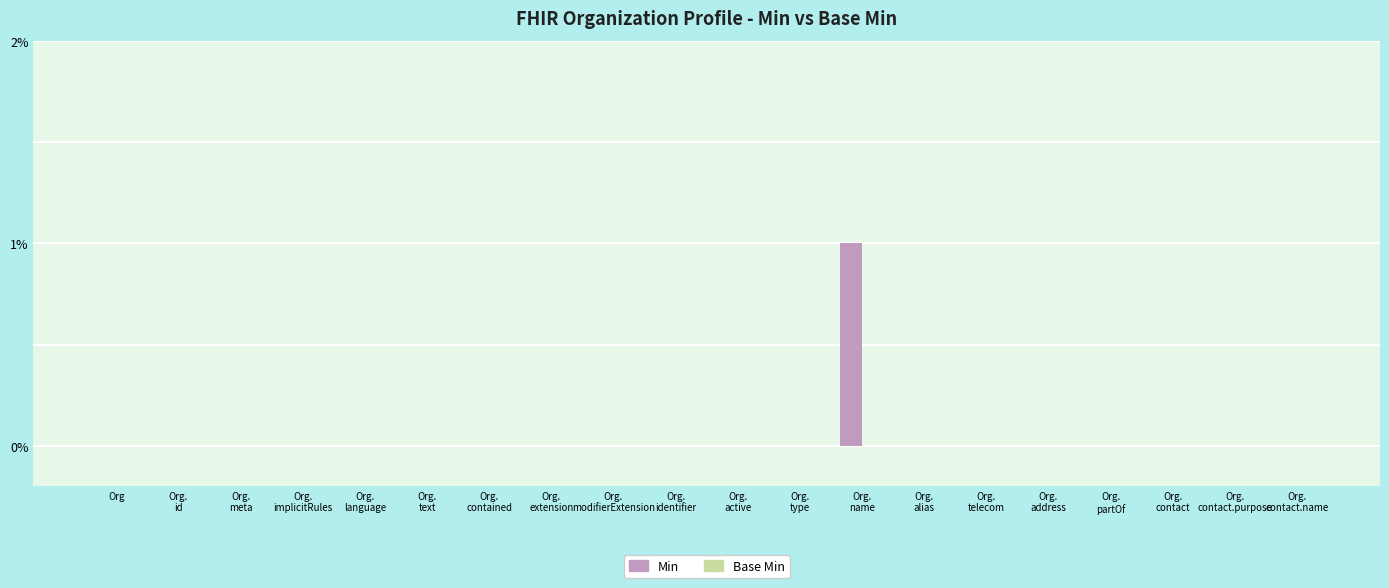

The value at Org is 0. True or false?

True